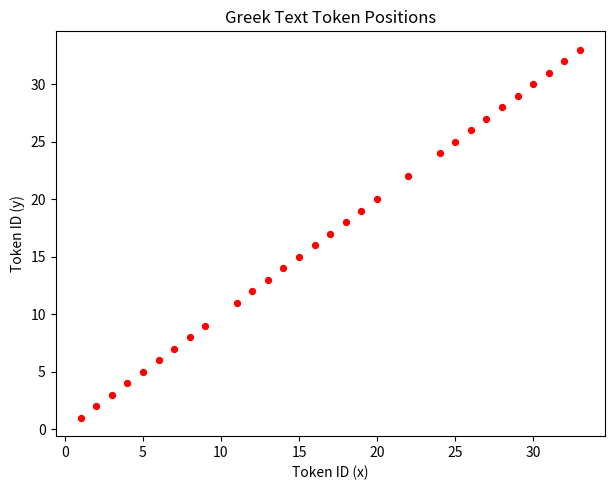

What is the range of Y values (max minus min)?

32